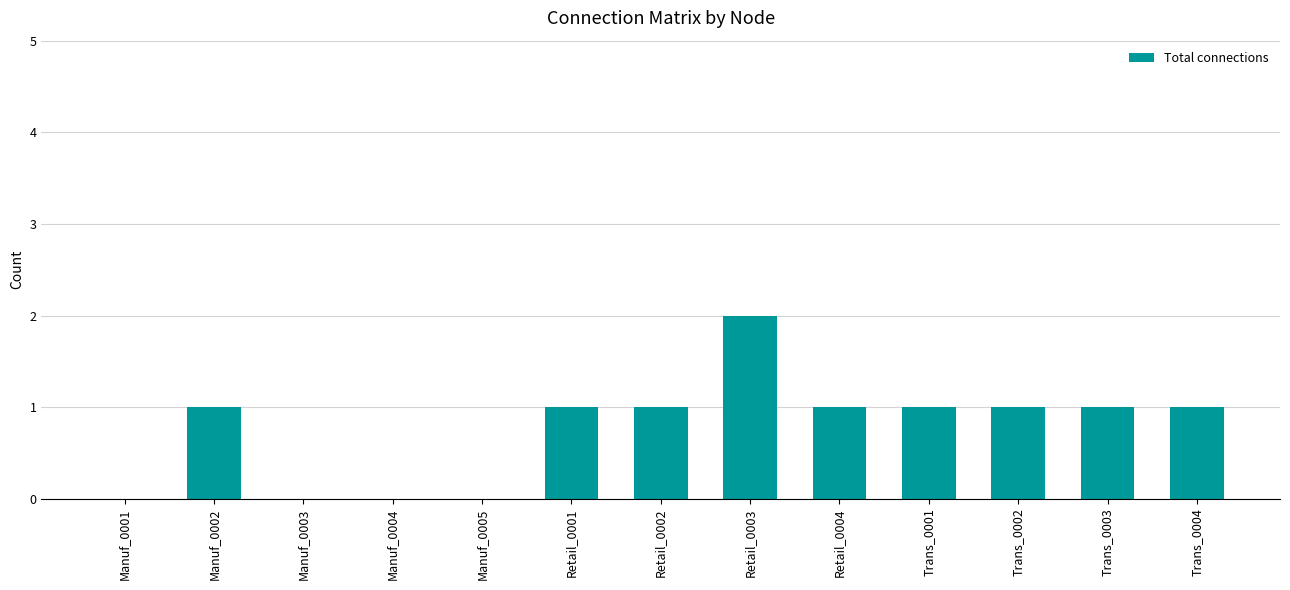

Reading left to right, extract all data points from this chart.

Manuf_0001=0	Manuf_0002=1	Manuf_0003=0	Manuf_0004=0	Manuf_0005=0	Retail_0001=1	Retail_0002=1	Retail_0003=2	Retail_0004=1	Trans_0001=1	Trans_0002=1	Trans_0003=1	Trans_0004=1